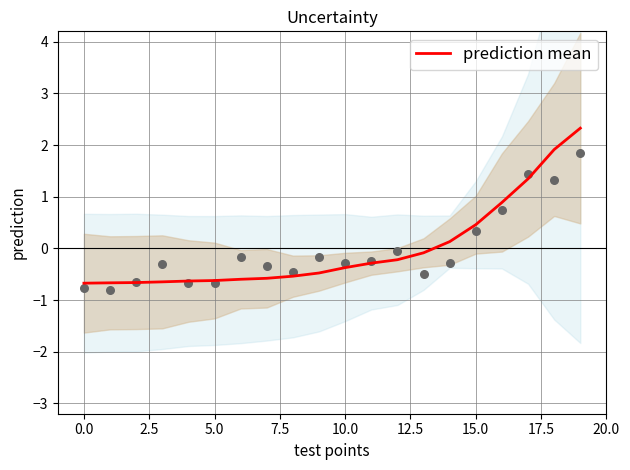

Between 14 and 10, which is larger?

14